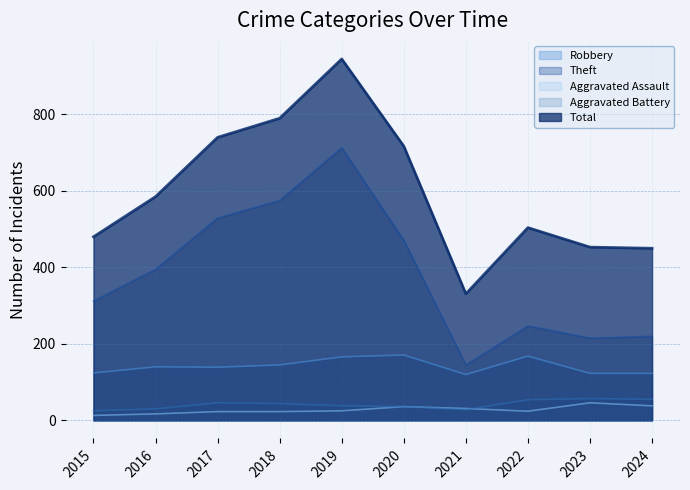

Reading right to left, extract all data points from this chart.

Robbery: 123	123	168	120	171	166	145	139	140	124
Theft: 220	215	247	145	471	713	575	529	395	312
Aggravated Assault: 38	46	24	31	36	25	23	23	17	13
Aggravated Battery: 55	57	54	28	36	38	44	46	30	25
Total: 450	453	504	331	717	945	790	740	585	480